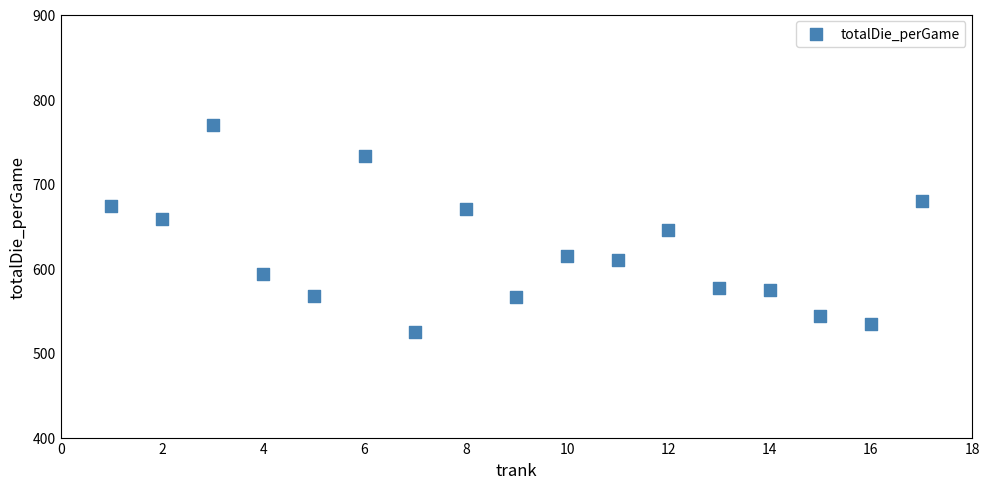

What is the range of Y values (max minus min)?

244